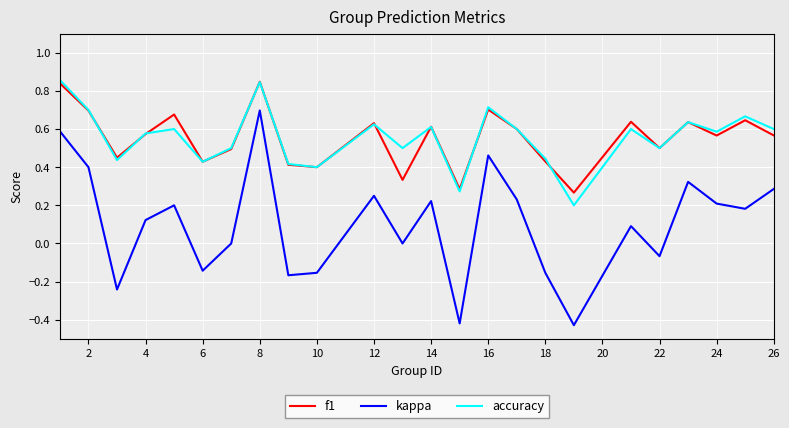

Which series has the widest spread of values?

kappa